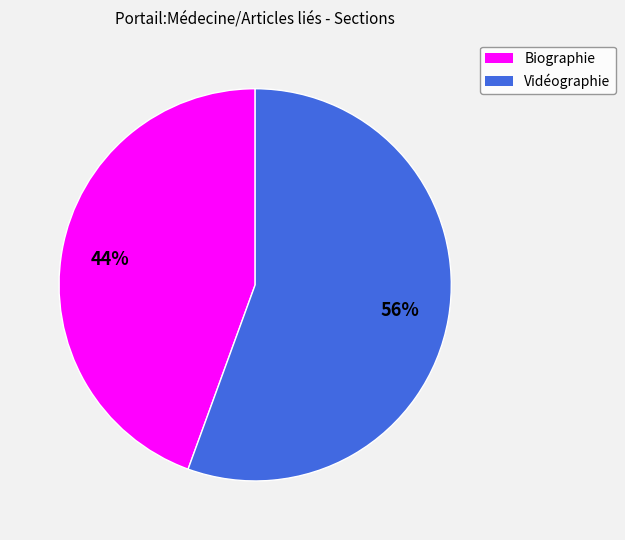

Is there a majority slice in this chart?

Yes